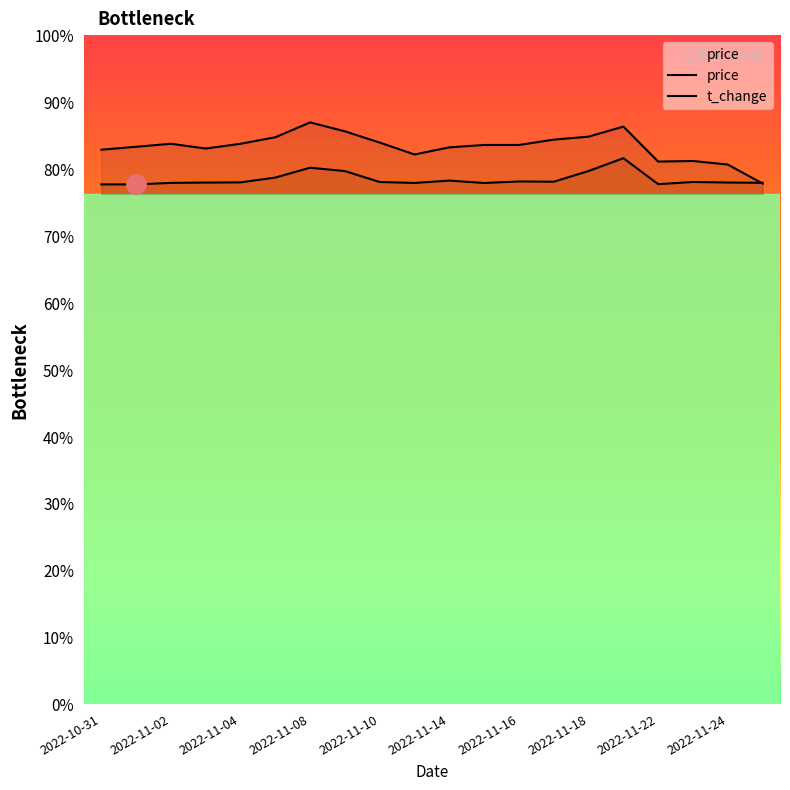

Reading left to right, extract all data points from this chart.

price: 9.3	9.4	9.4	9.4	9.4	9.6	9.8	9.7	9.5	9.3	9.4	9.4	9.4	9.5	9.6	9.7	9.1	9.2	9.1	8.8
t_change: 8.8	8.8	8.8	8.8	8.8	8.9	9.0	9.0	8.8	8.8	8.8	8.8	8.8	8.8	9.0	9.2	8.8	8.8	8.8	8.8